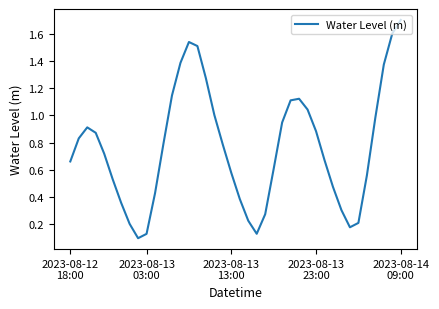

What is the difference between the maximum and minimum values?

1.6